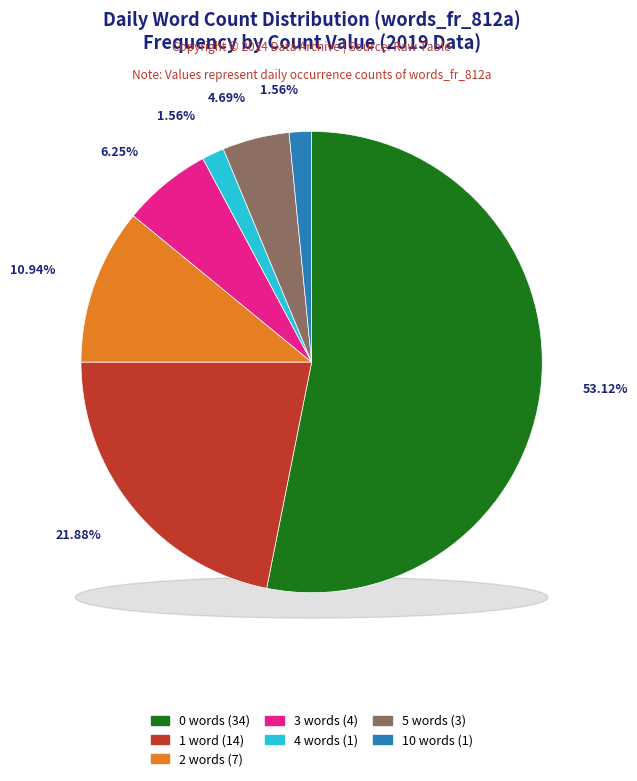

How many slices are in this pie chart?

7